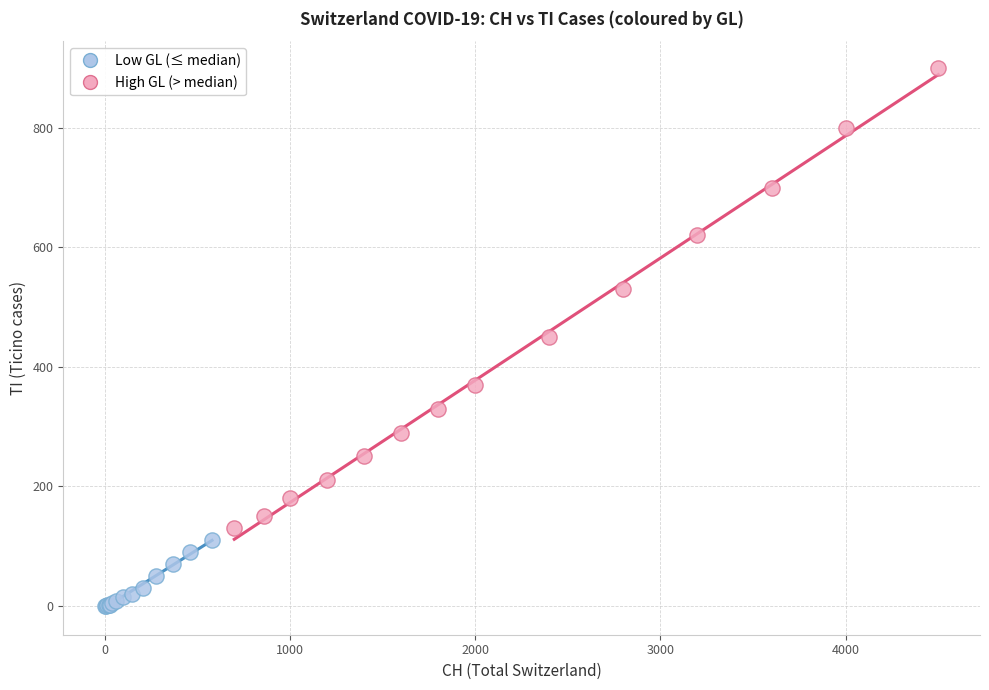

Which series contains the highest Y value?

High GL (> median)